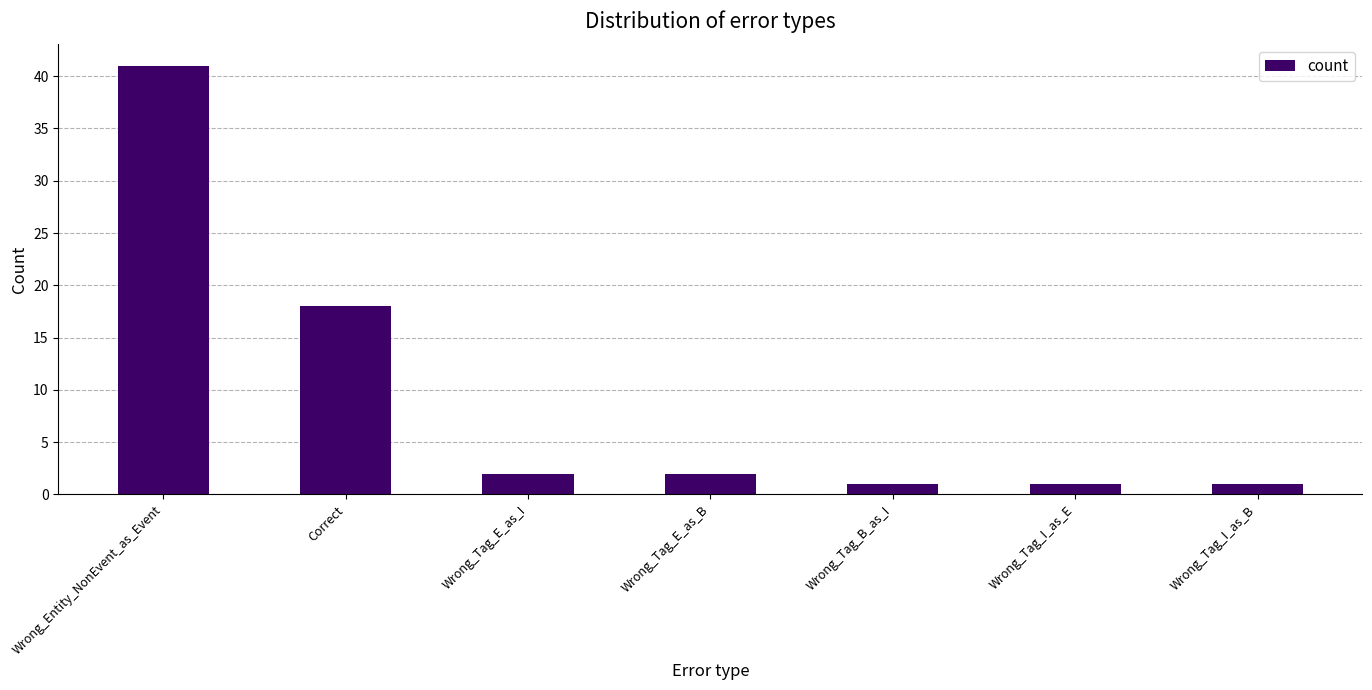

What is the value of the 2nd bar from the left?

18